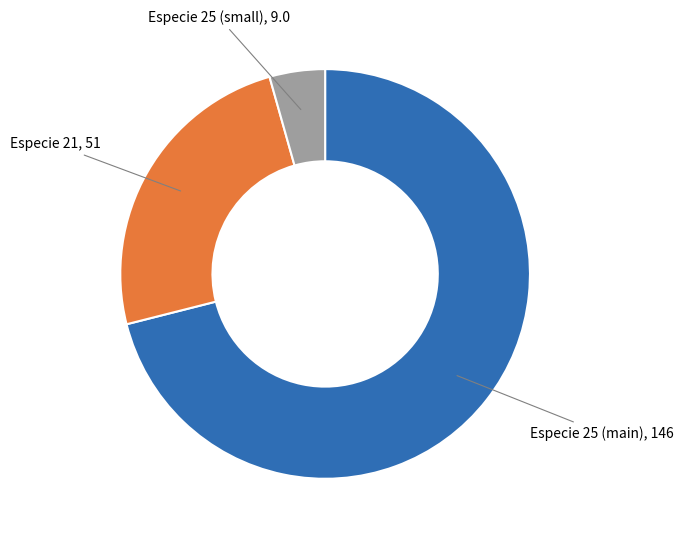

Is there a majority slice in this chart?

Yes